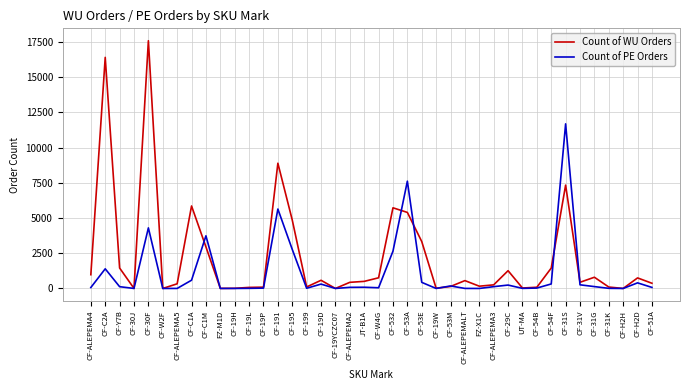

What is the sum of the Count of WU Orders values at CF-19D and CF-31S?

7914